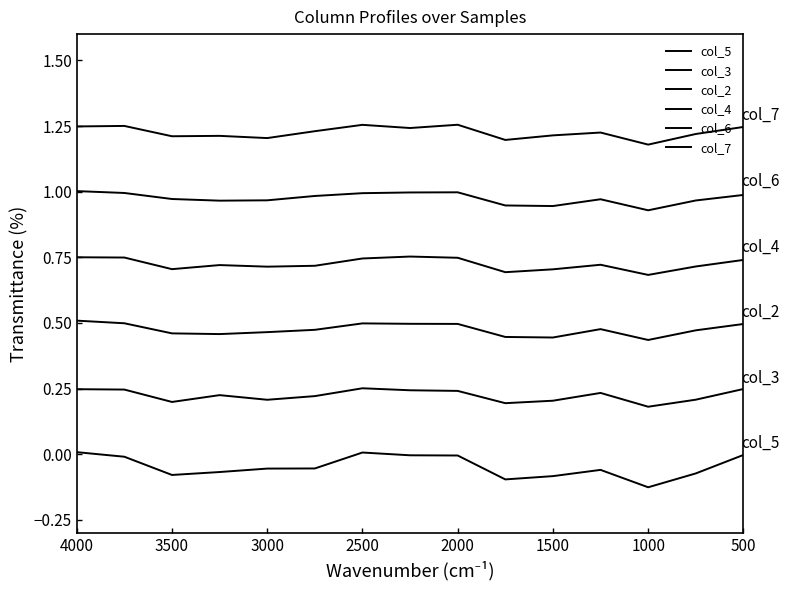

How many categories are shown in the chart?

15